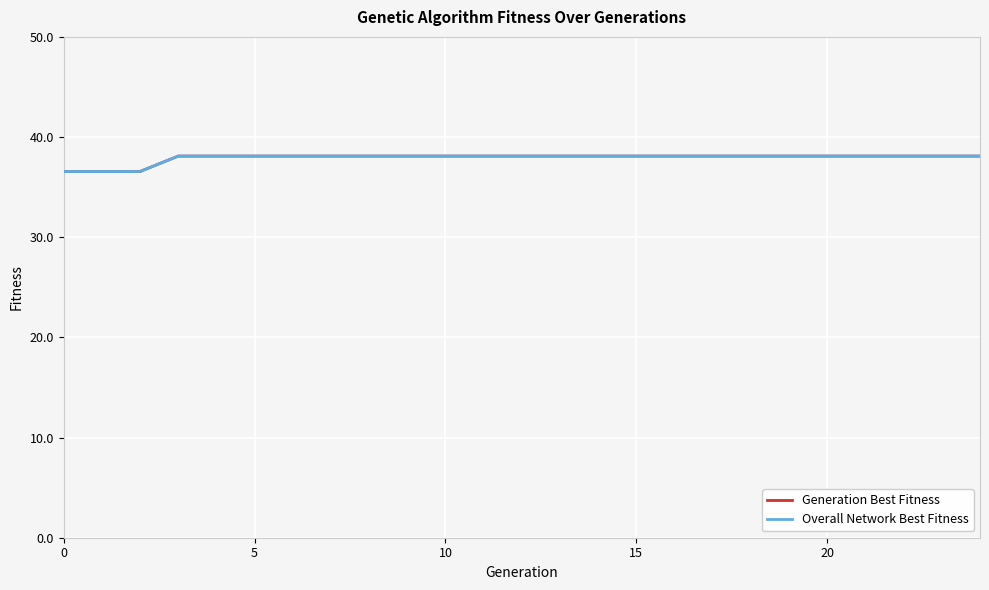

Is this an area chart (filled region under the line)?

No